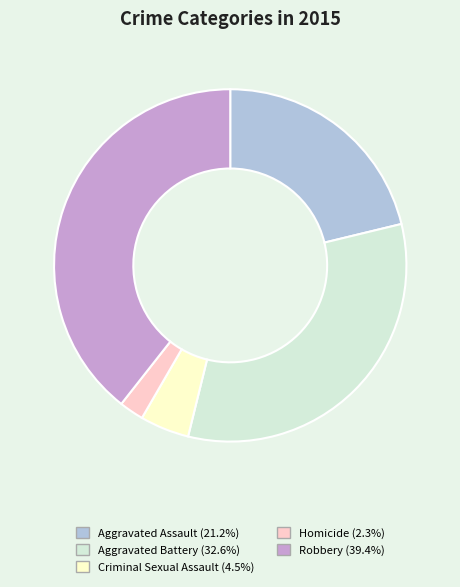

Do Robbery and Homicide together represent more than half of the pie?

No